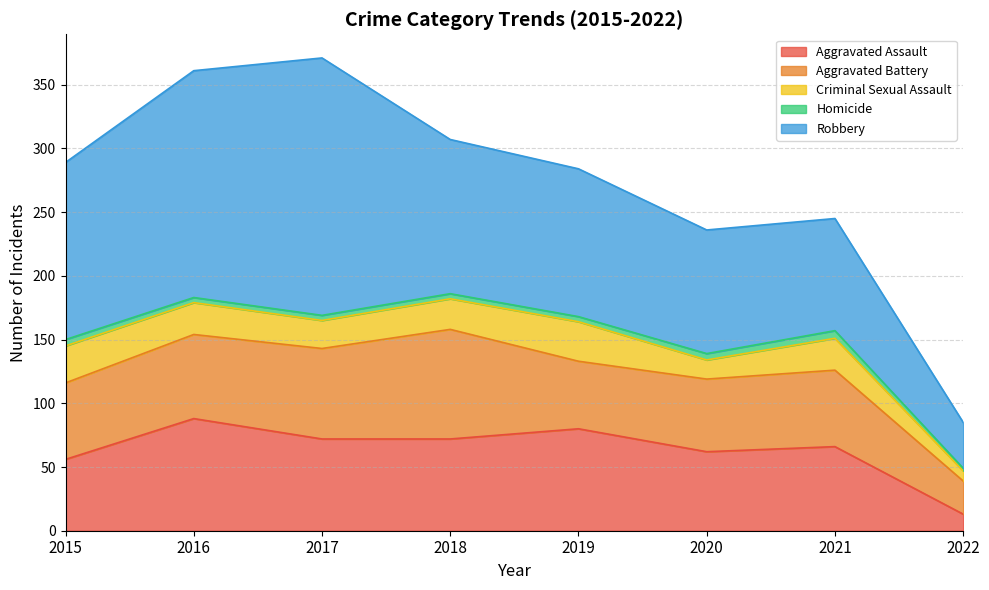

Rank the series by their maximum value, from highest to lowest.

Robbery, Aggravated Assault, Aggravated Battery, Criminal Sexual Assault, Homicide